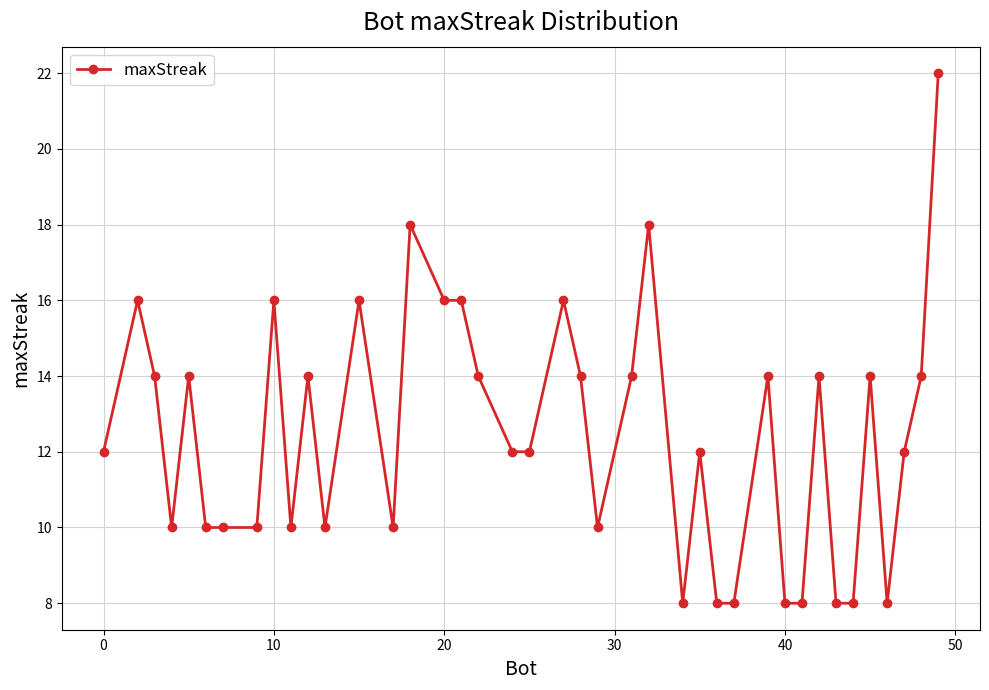

What is the sum of all values?

498